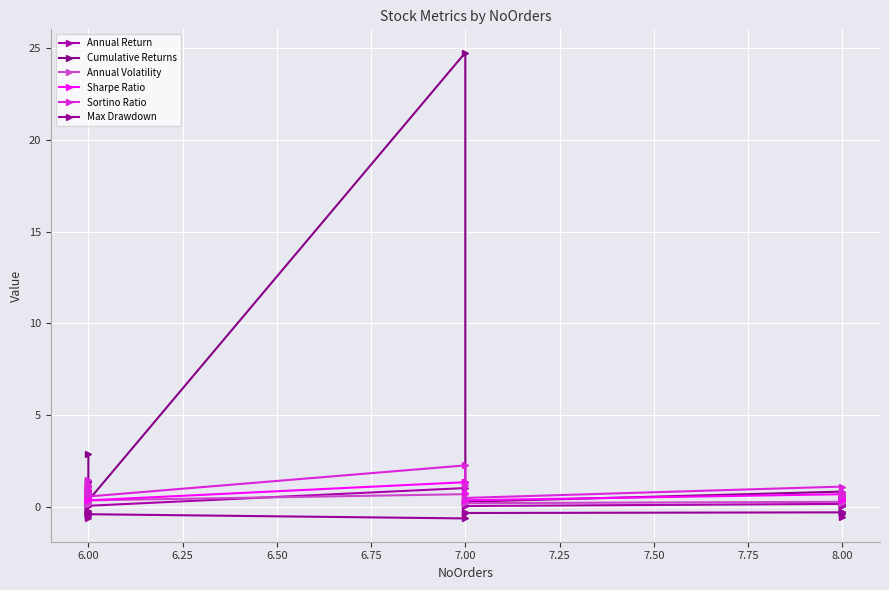

What are all the series names shown in the legend?

Annual Return, Cumulative Returns, Annual Volatility, Sharpe Ratio, Sortino Ratio, Max Drawdown